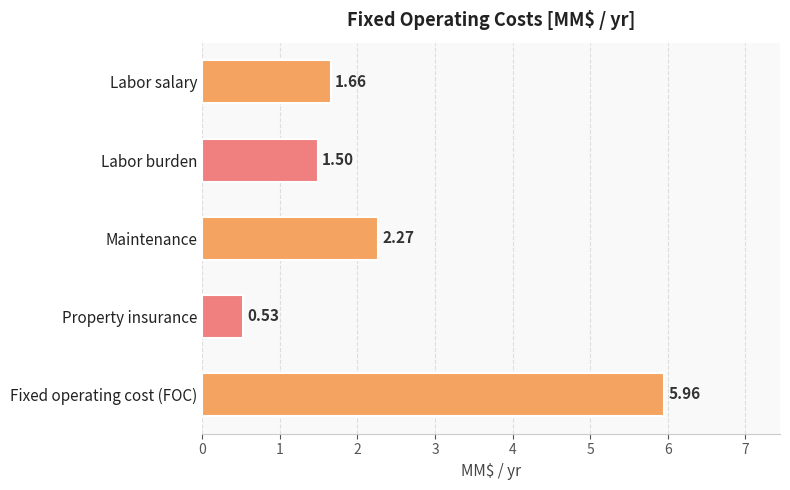

Rank the categories by value from highest to lowest.

Fixed operating cost (FOC), Maintenance, Labor salary, Labor burden, Property insurance